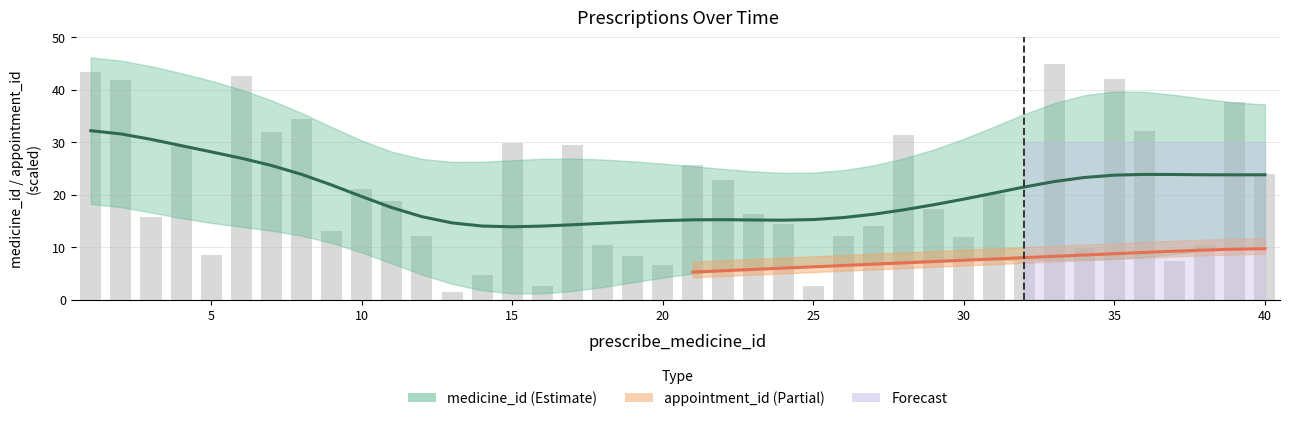

Reading left to right, extract all data points from this chart.

1=43.5	2=41.9	3=15.7	4=29.2	5=8.5	6=42.7	7=32.0	8=34.5	9=13.2	10=21.2	11=18.8	12=12.1	13=1.5	14=4.7	15=29.8	16=2.6	17=29.4	18=10.3	19=8.4	20=6.5	21=25.7	22=22.8	23=16.2	24=14.5	25=2.6	26=12.0	27=14.1	28=31.5	29=17.3	30=11.9	31=20.2	32=7.3	33=45.0	34=9.8	35=42.1	36=32.2	37=7.3	38=10.4	39=37.6	40=24.0